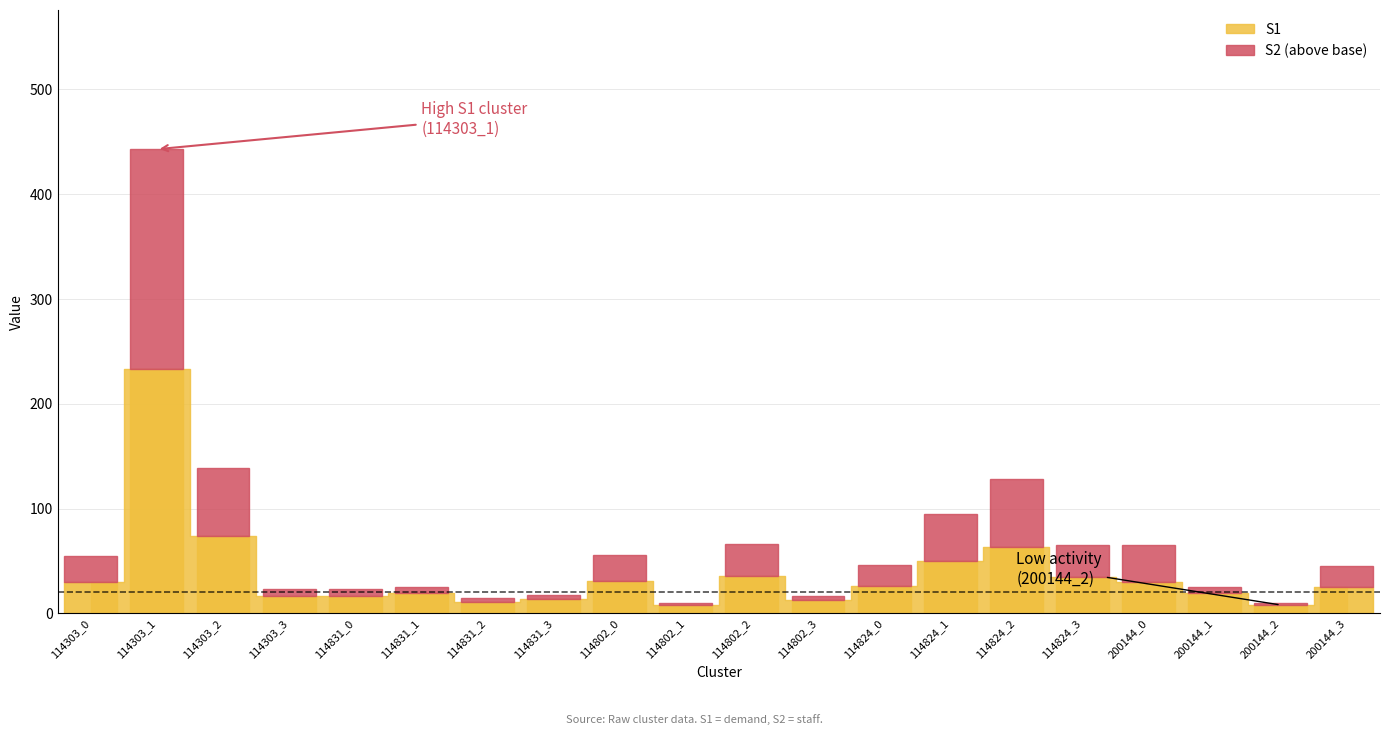

Which label corresponds to the smallest value in the chart?

114802_1